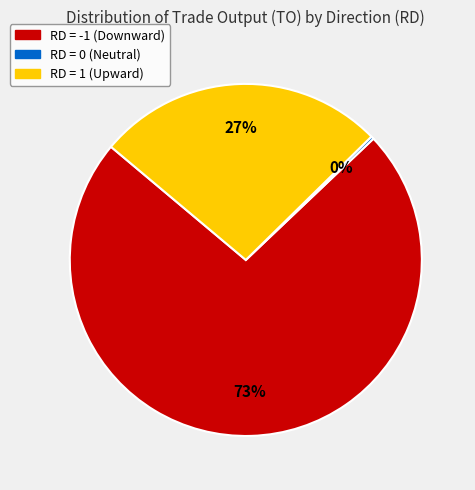

To the nearest percent, what is the difference between the largest and smallest slice percentages?

73%